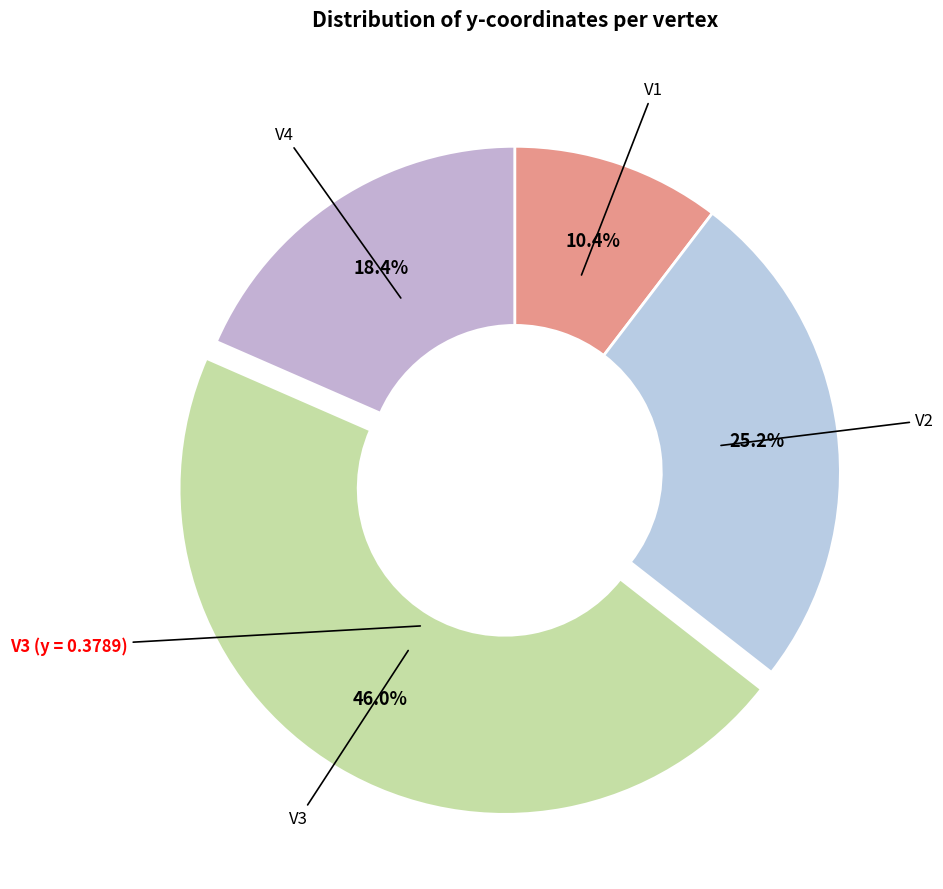

Which category has the biggest portion of the pie?

V3